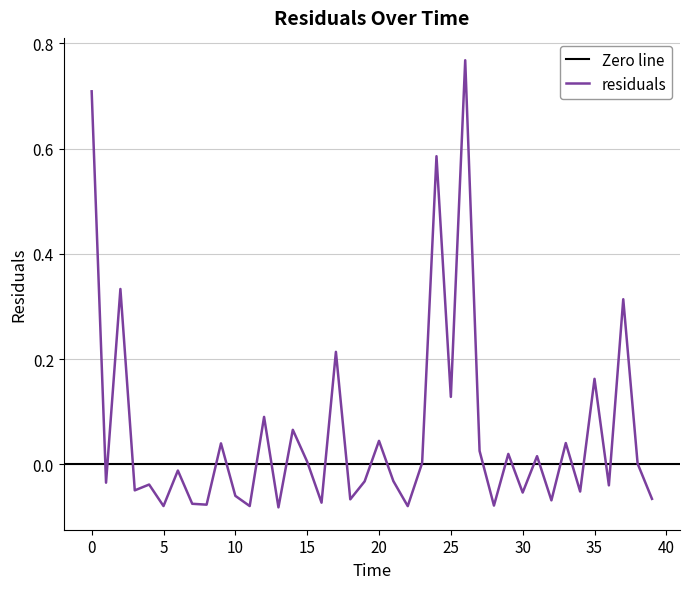

What is the value of the 14th point from the left?

-0.1